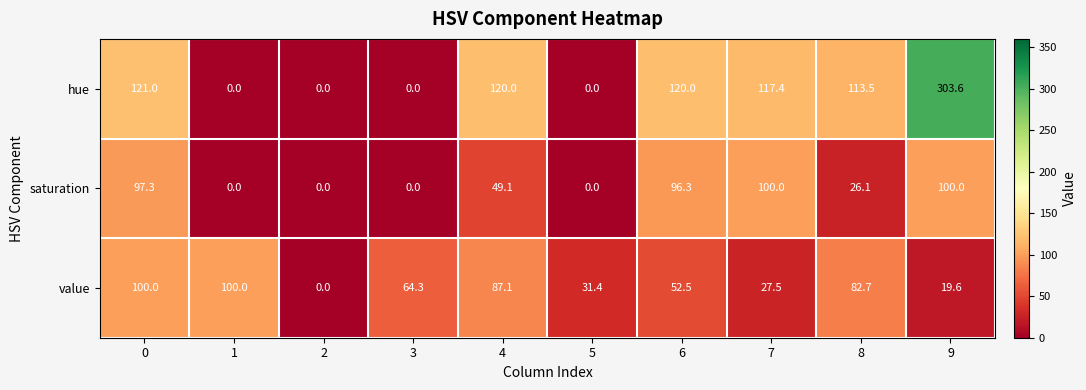

What is the total value across all series at 1?

100.0